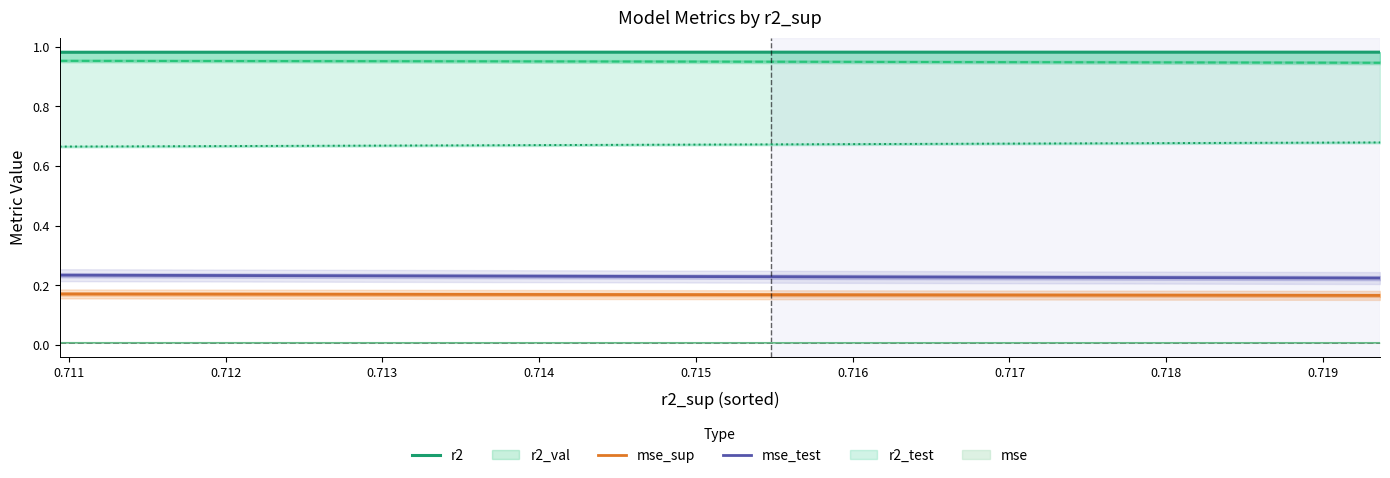

What is the value of the r2 point at the 8th from the left?

1.0